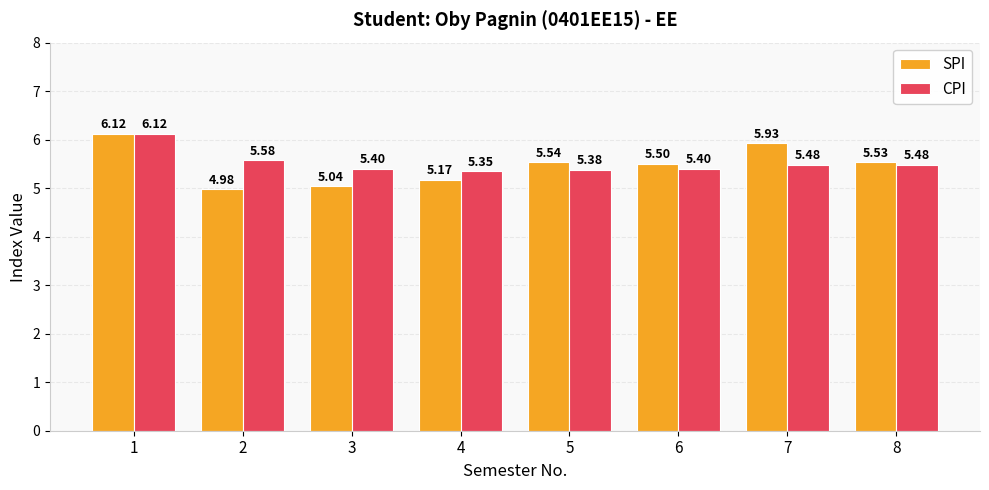

Which category has the highest value in the CPI series?

1